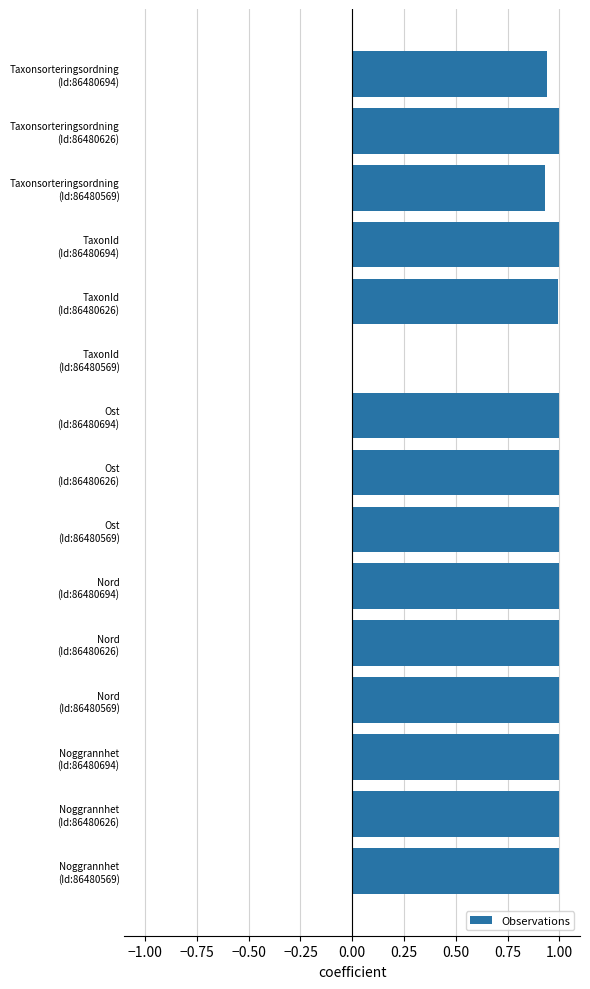

What is the sum of all values?

13.9